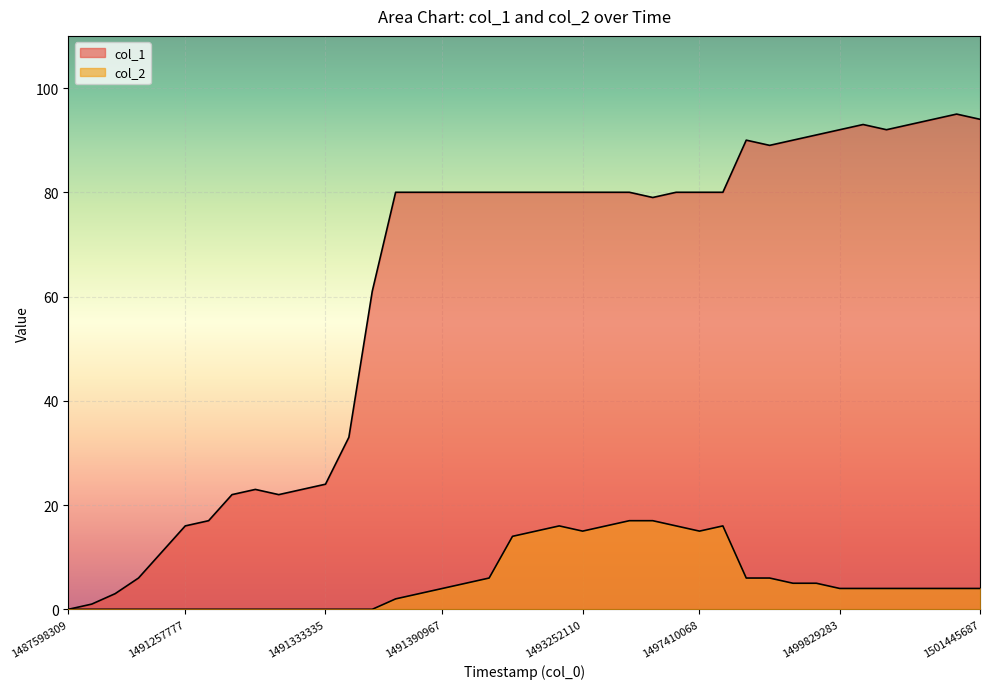

True or false: col_2 and col_1 intersect in this chart.

False